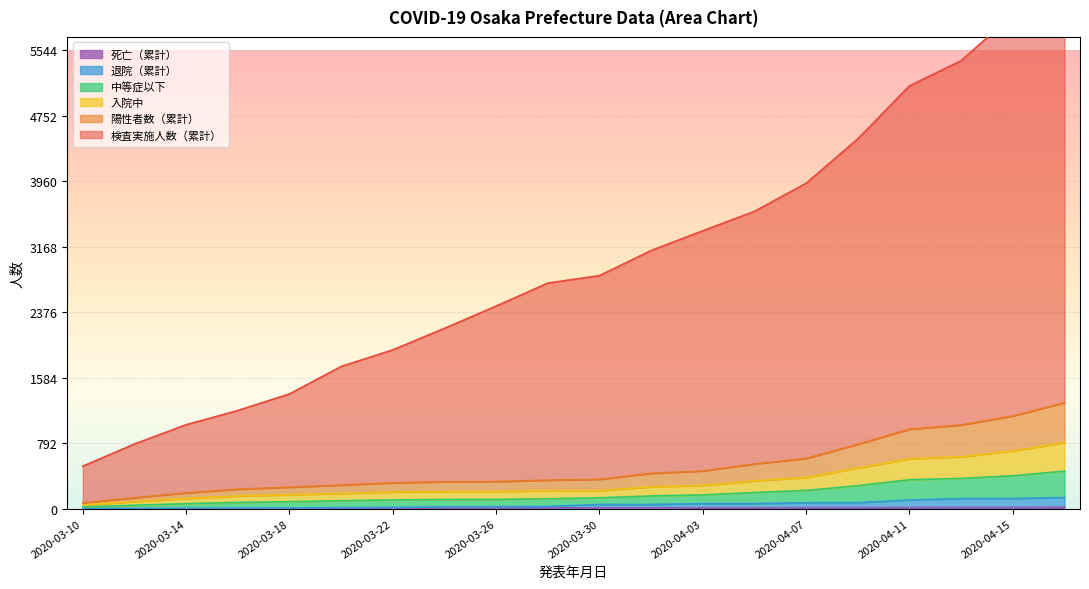

Which label corresponds to the smallest value in the chart?

2020-03-10